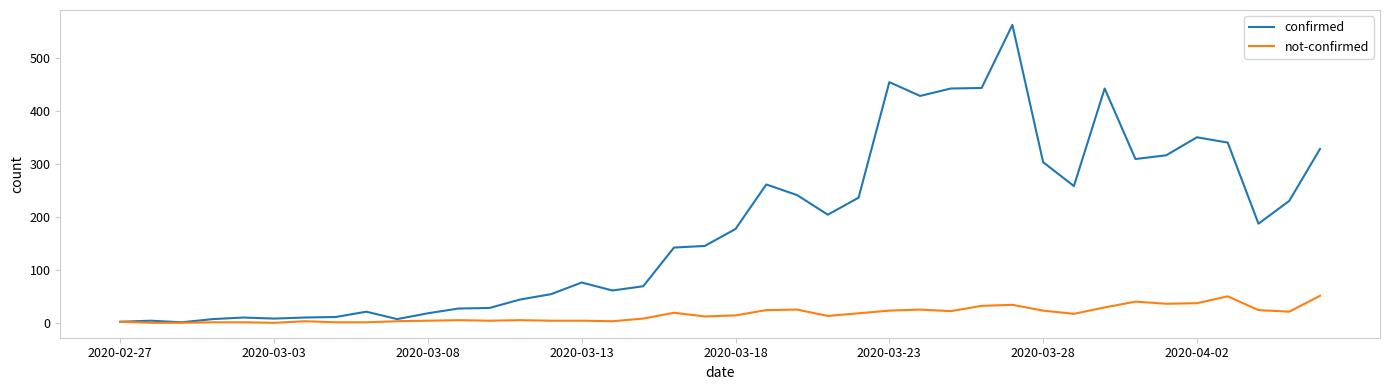

Which series has the largest total across all categories?

confirmed